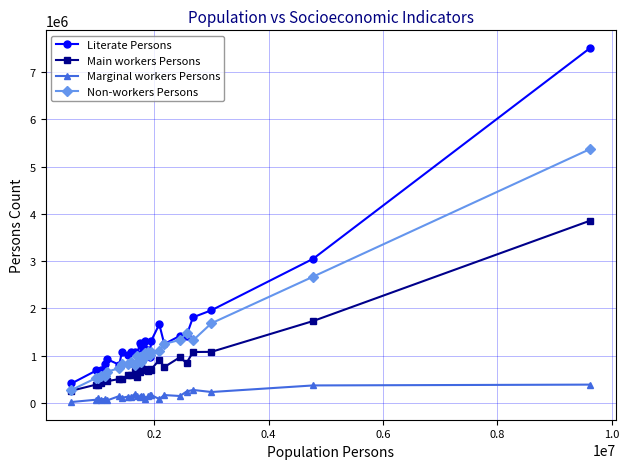

True or false: Main workers Persons and Marginal workers Persons cross at least once.

False